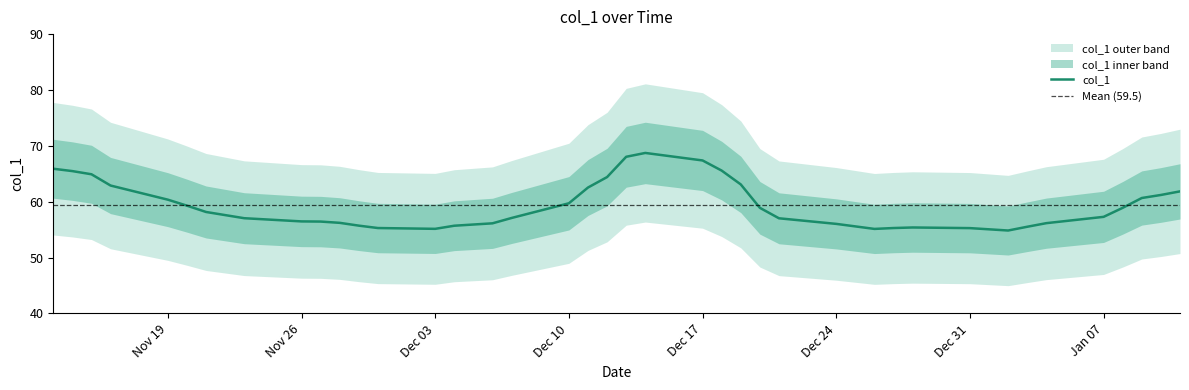

What is the highest value of the col_1 series?

68.7